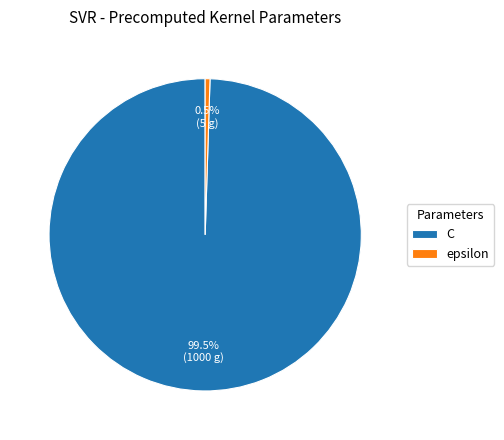

To the nearest percent, what is the difference between the epsilon and C slice percentages?

99%